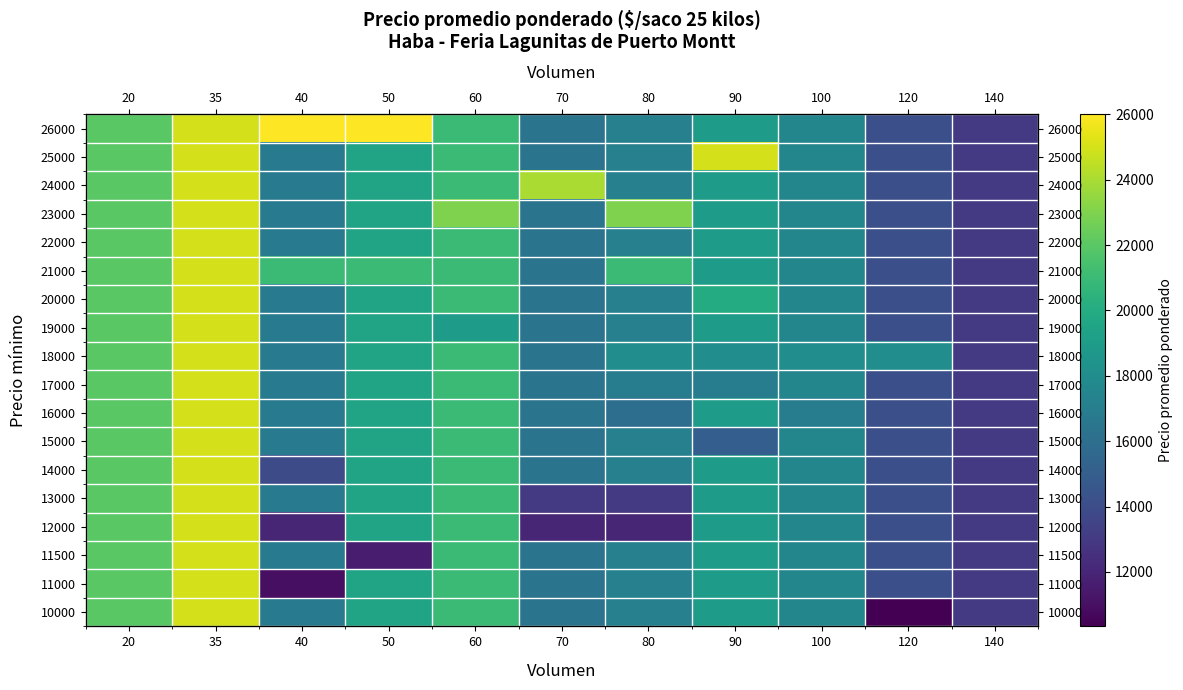

Is it true that 26000 equals 18415.4 at 140?

False